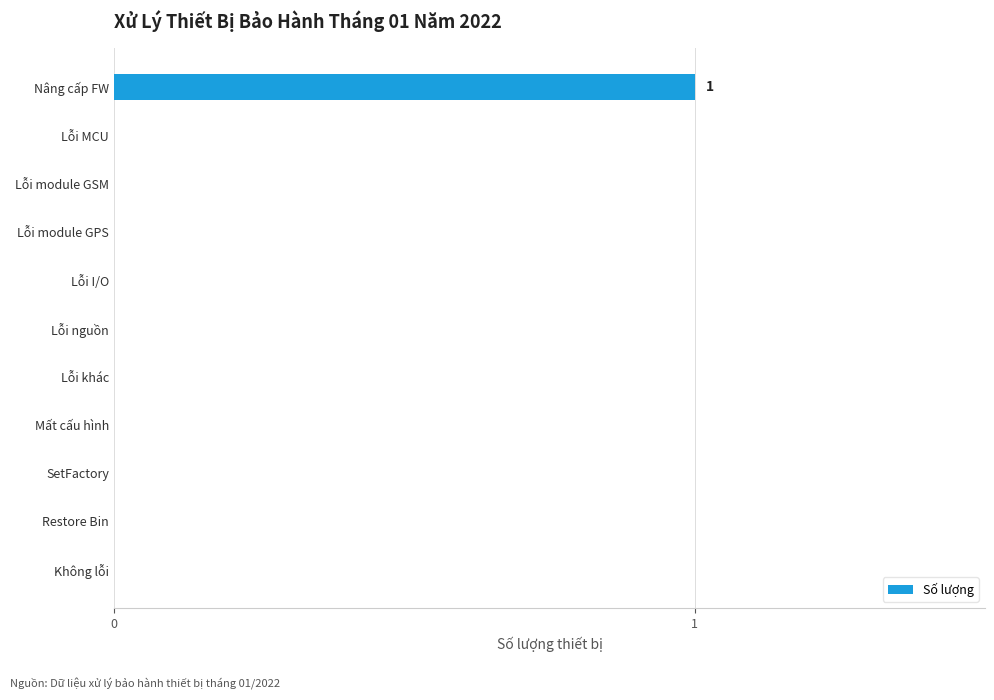

Which category has the highest value across all series?

Nâng cấp FW